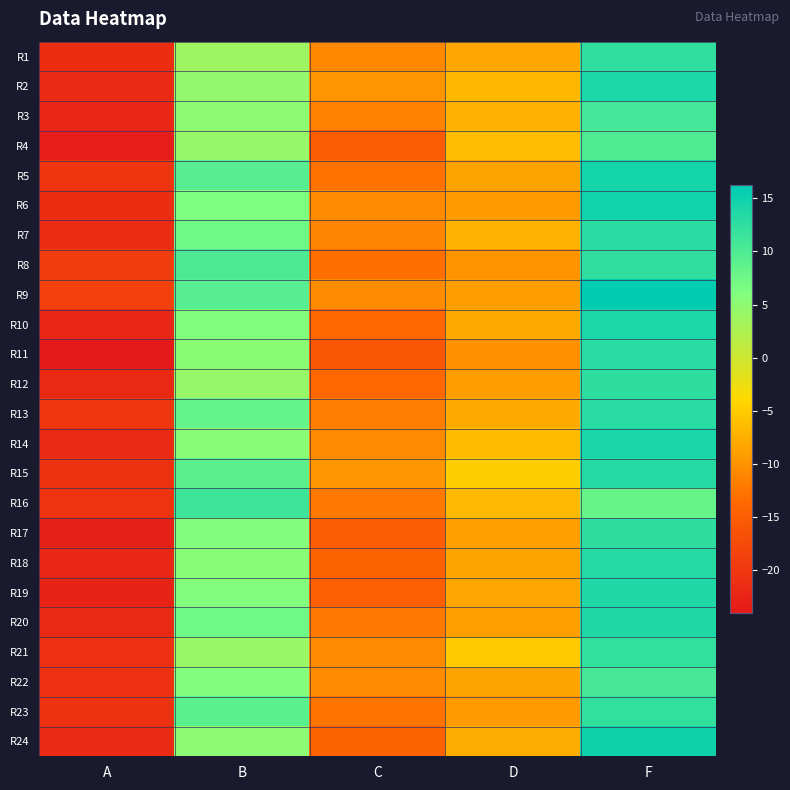

List the series in order of their peak value, highest first.

R9, R24, R6, R5, R14, R2, R10, R20, R19, R15, R18, R11, R13, R7, R12, R17, R1, R8, R21, R23, R16, R3, R22, R4